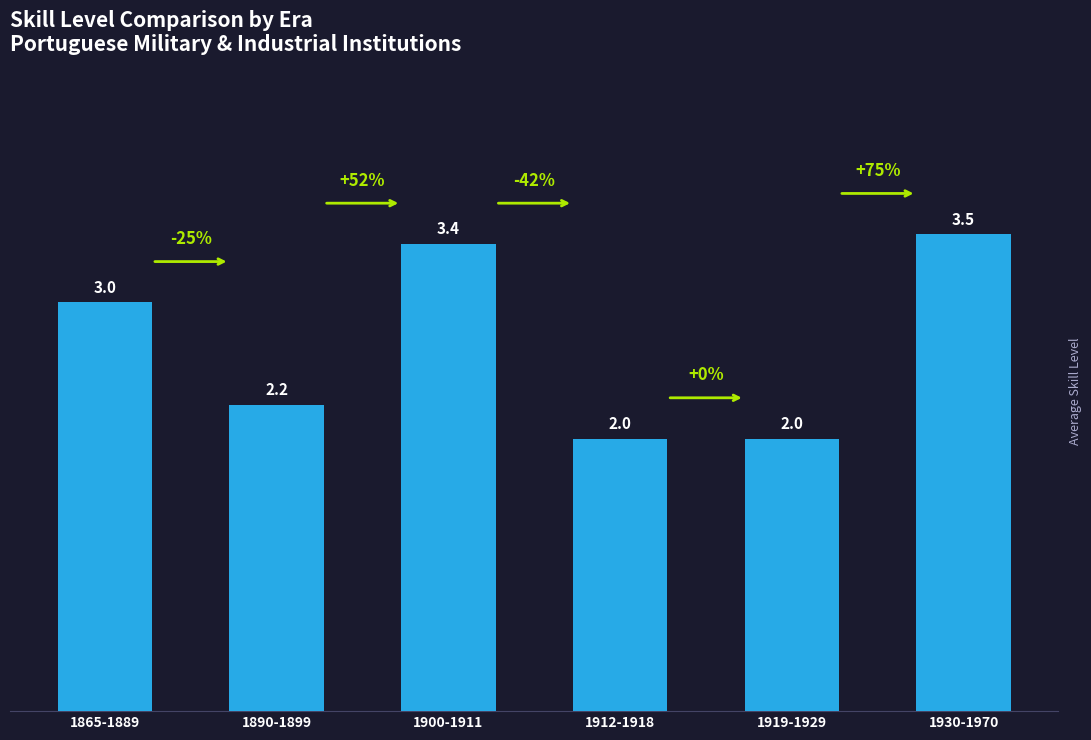

What is the label of the 2nd bar from the right?

1919-1929